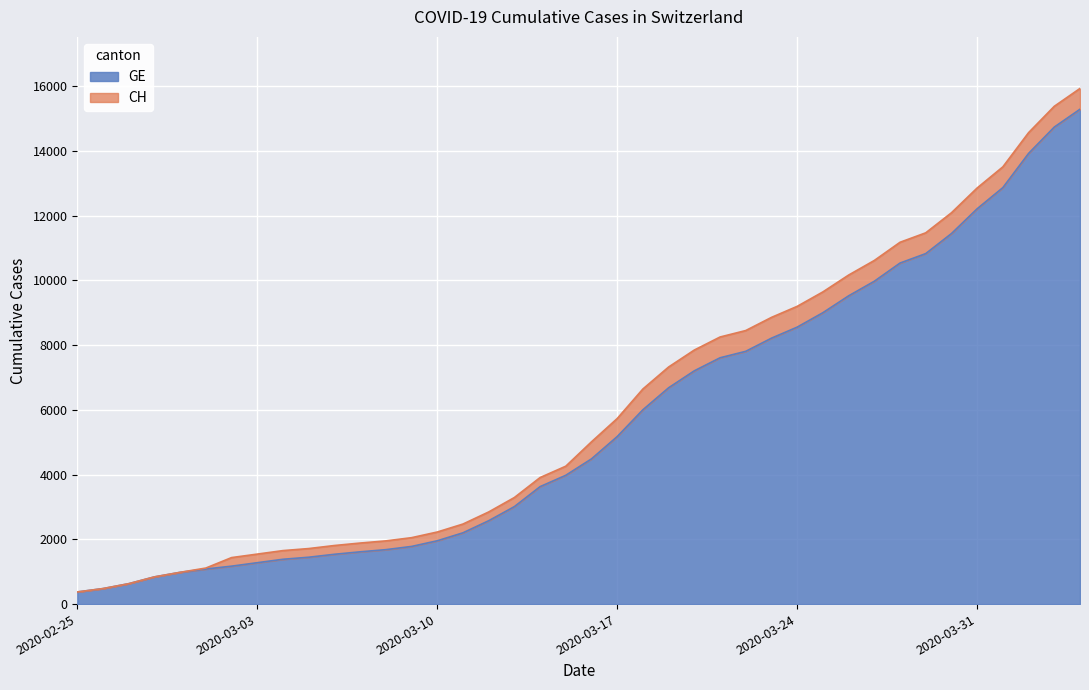

What is the highest value of the GE series?

15284